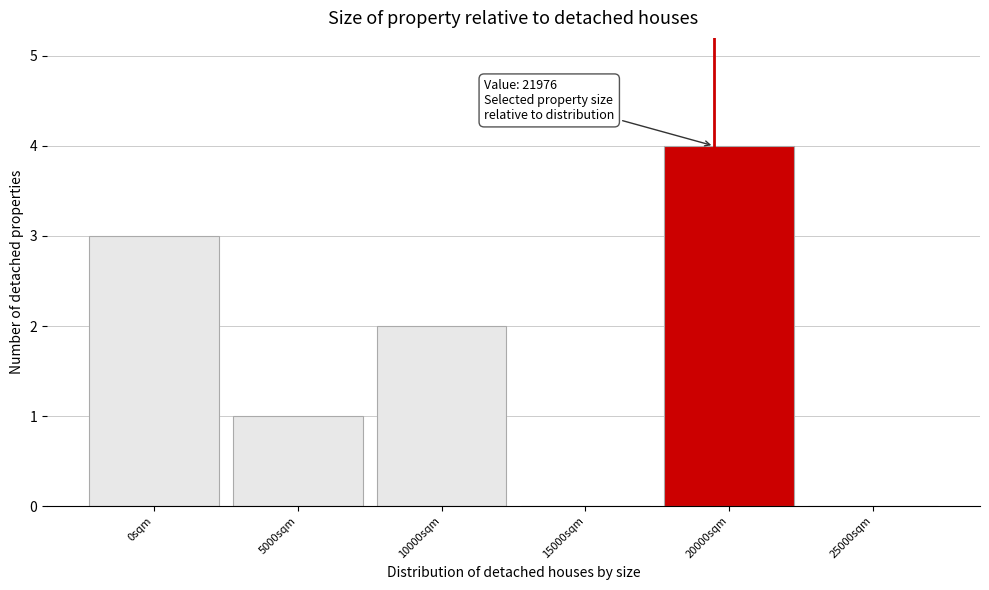

Reading left to right, what are all the values shown in this chart?

0sqm=3	5000sqm=1	10000sqm=2	15000sqm=0	20000sqm=4	25000sqm=0